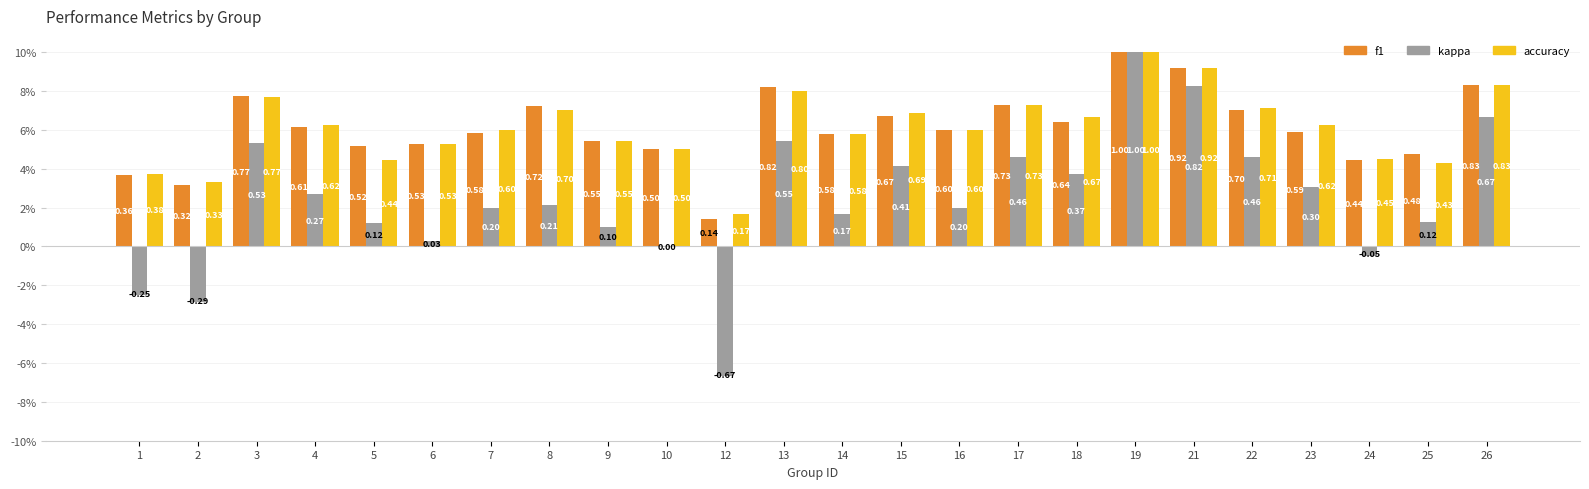

Are the bars horizontal?

No